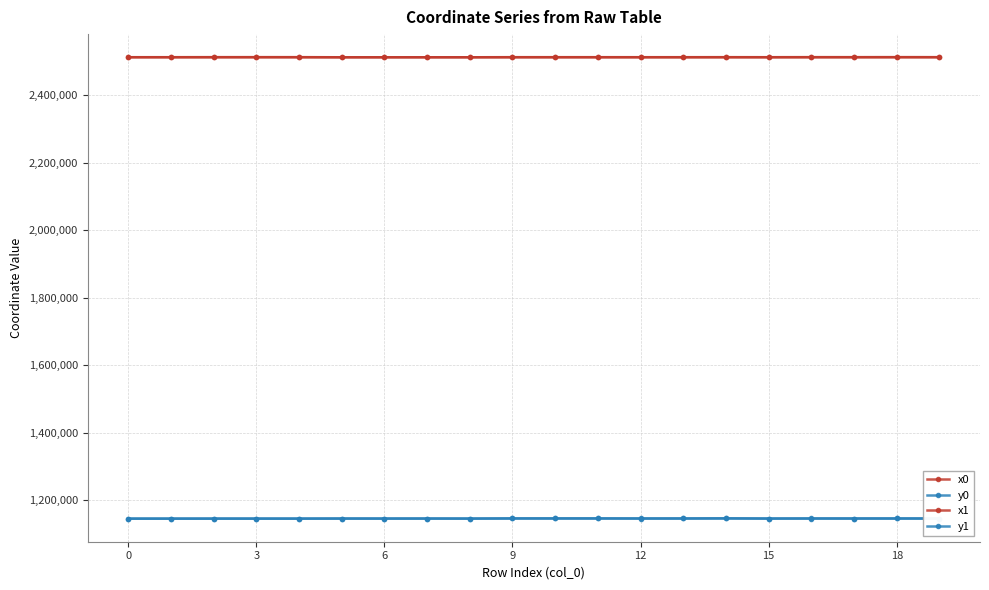

How many lines are shown in the chart?

4